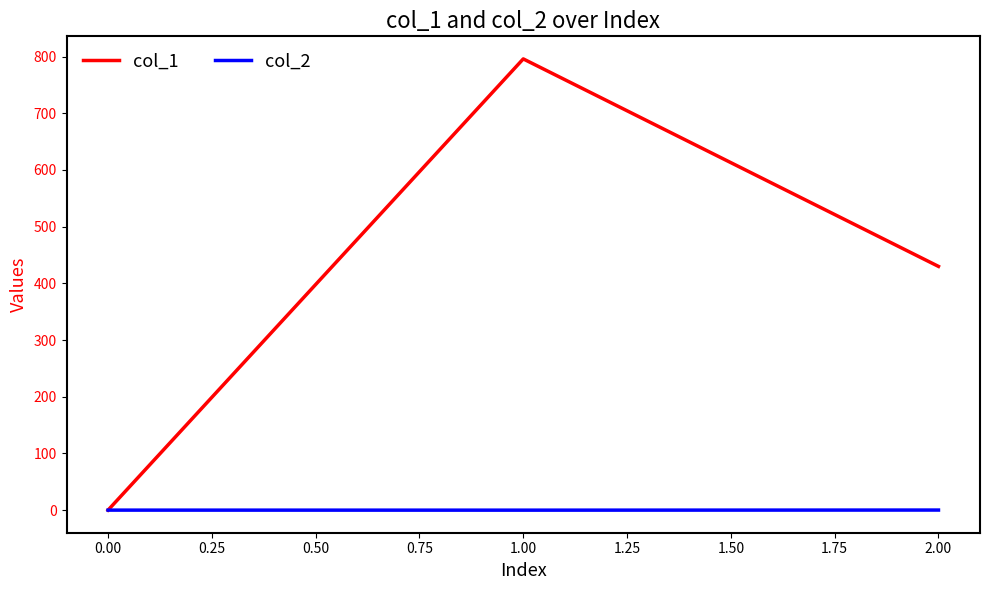

How many distinct data groups are displayed?

2